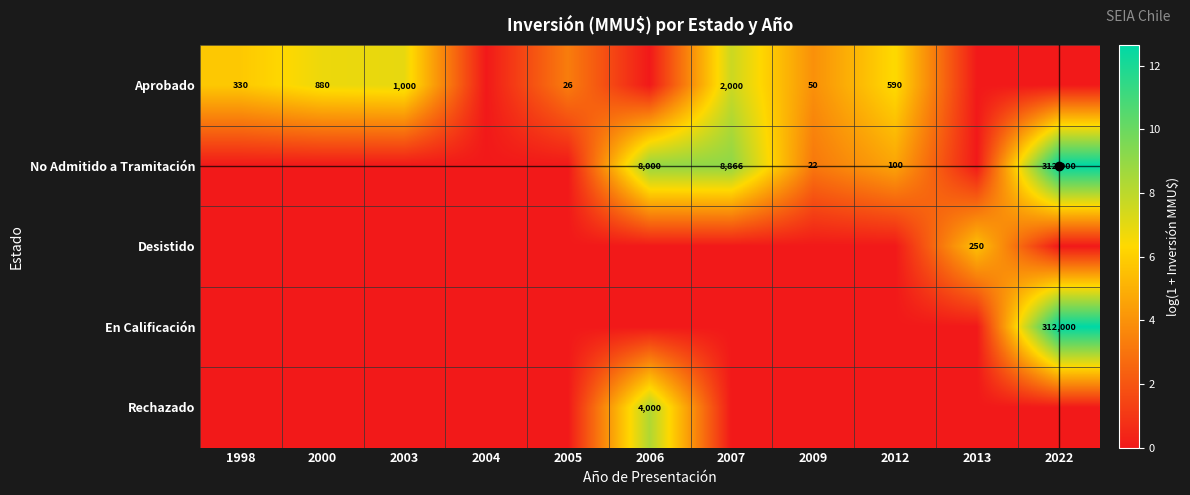

At how many categories does at least one series exceed 9?

2